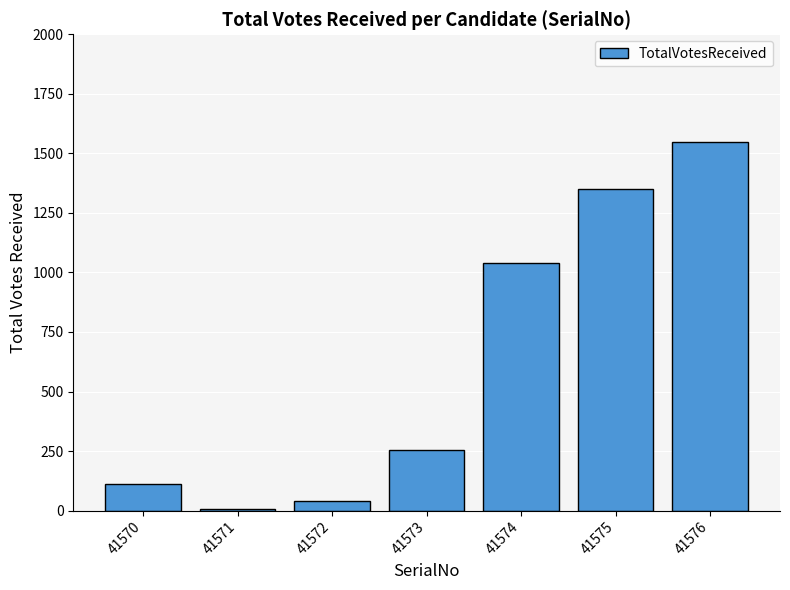

How many series are shown in this chart?

1